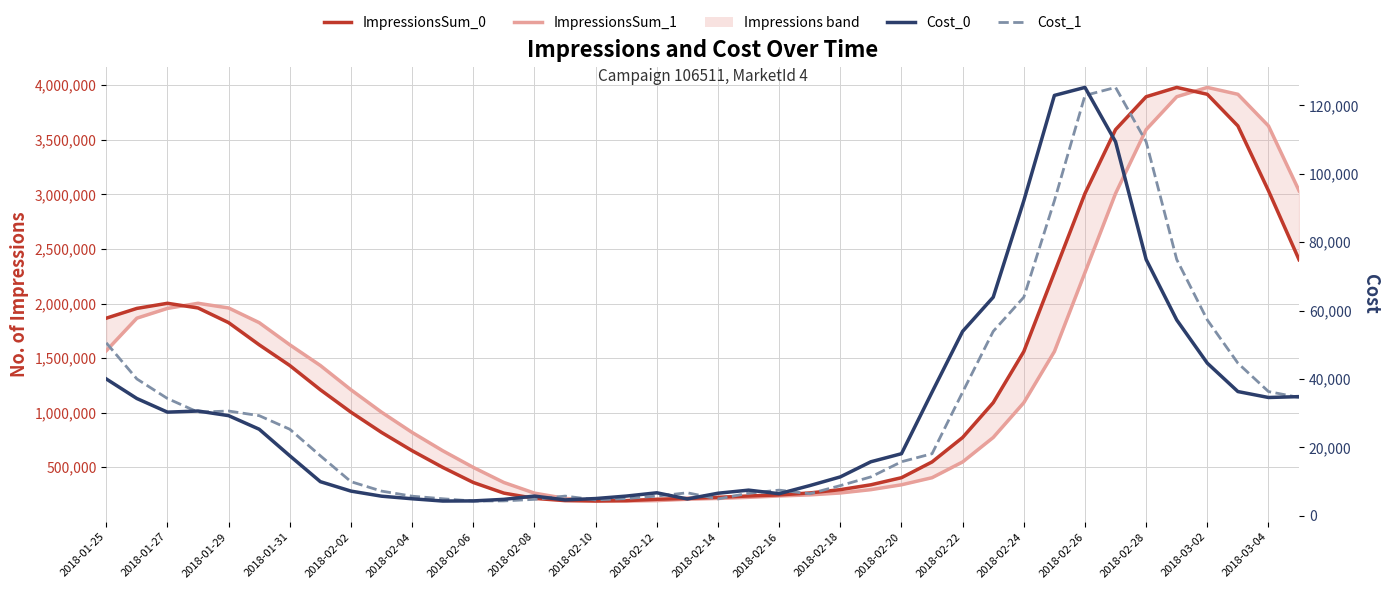

Which has a higher value, 22 or 35?

35